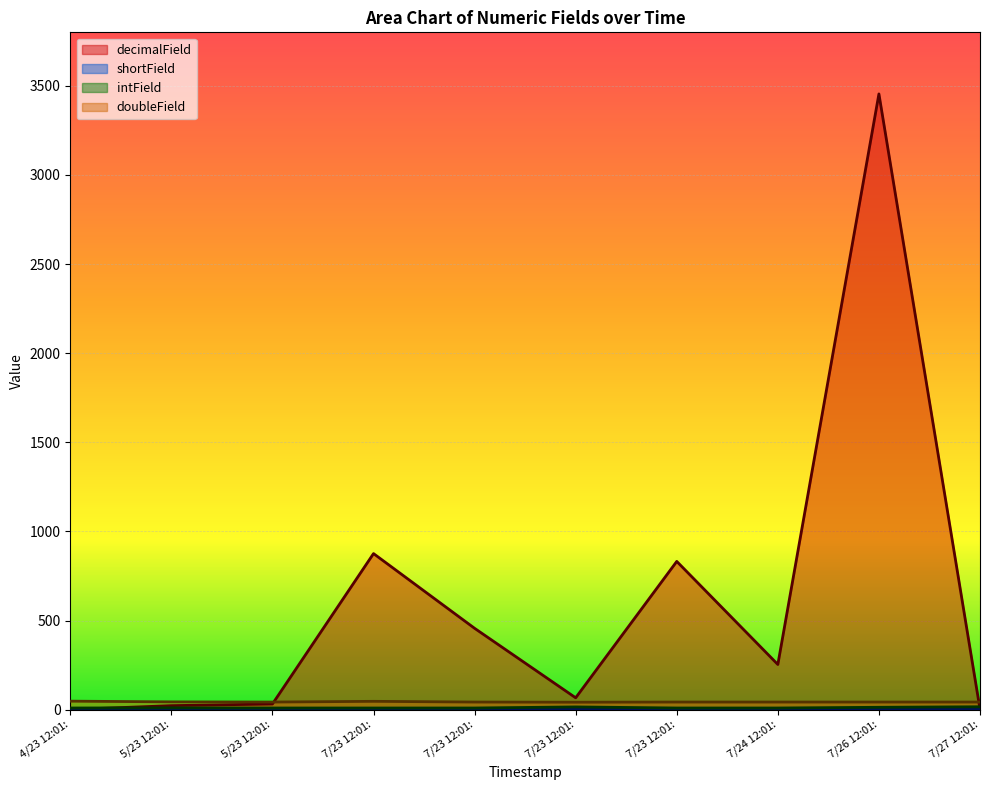

What is the spread (max minus min) of values at 7/23 12:01:?

875.1